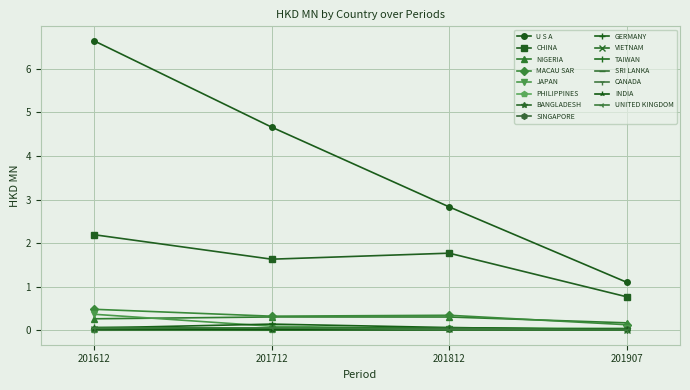

What is the maximum value for U S A?

6.6